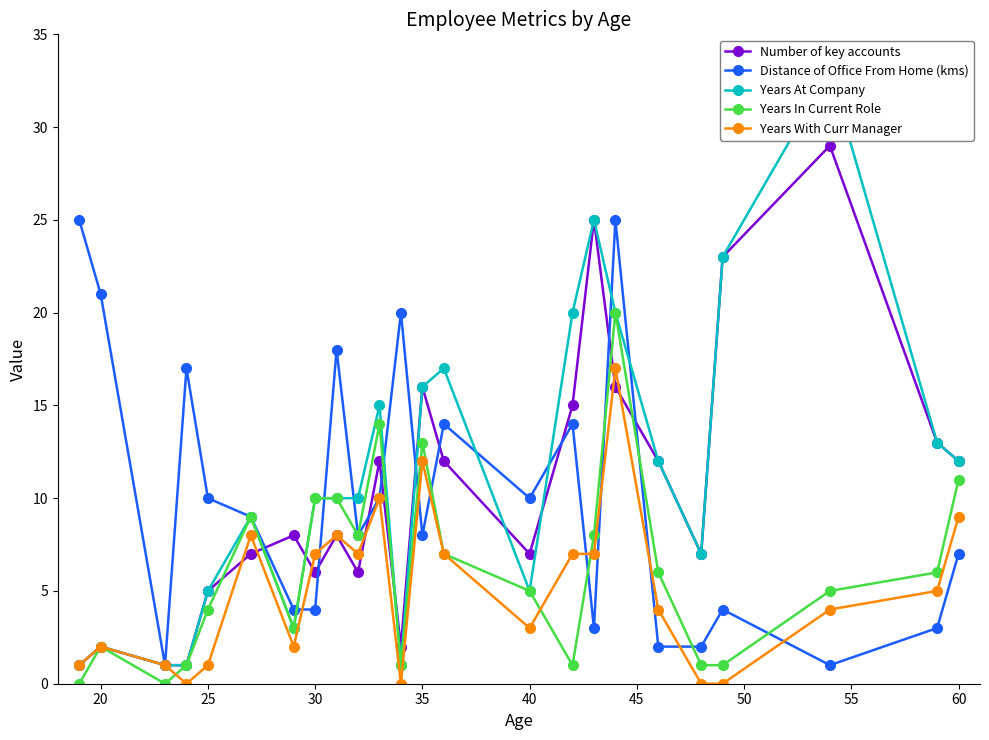

Is this an area chart (filled region under the line)?

No